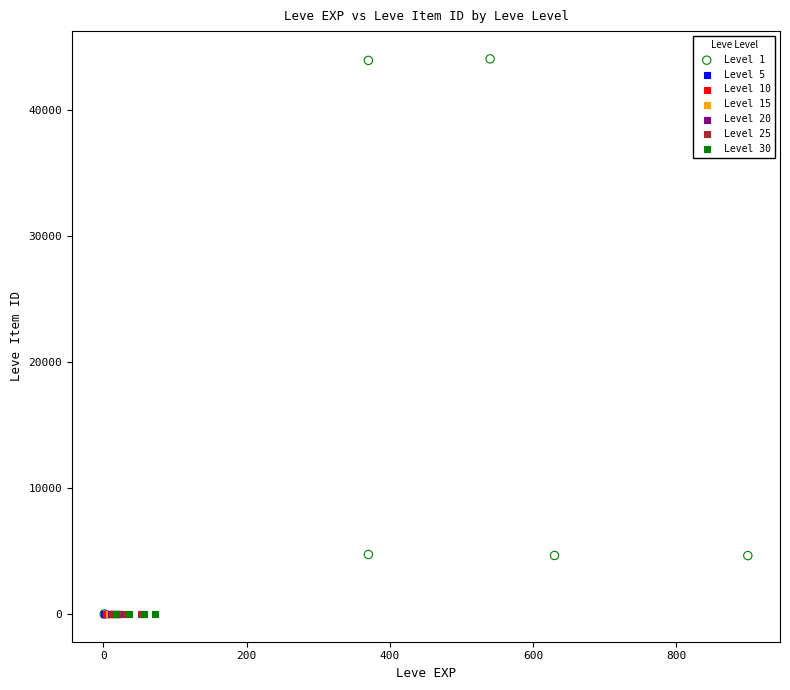

Which series contains the highest Y value?

Level 1